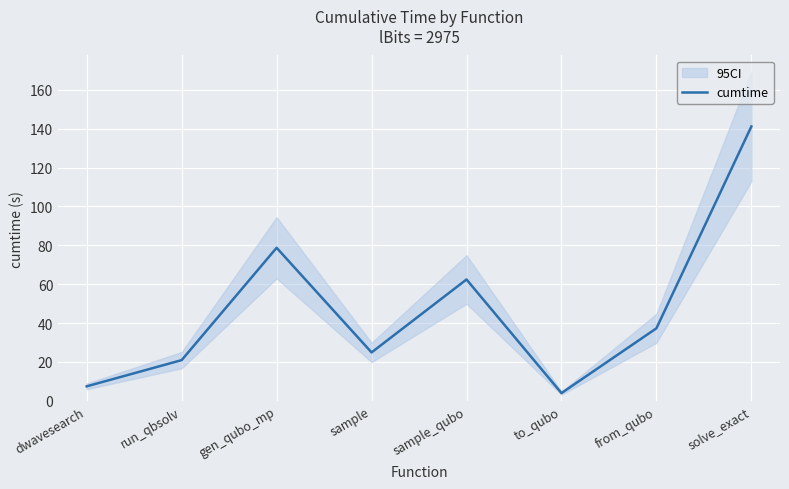

What position from the right is run_qbsolv?

7